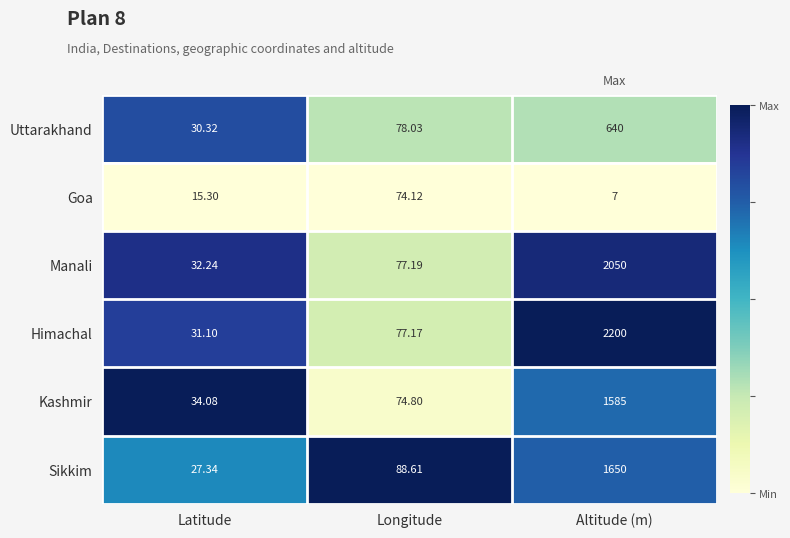

Rank the series by their maximum value, from highest to lowest.

Himachal, Manali, Sikkim, Kashmir, Uttarakhand, Goa